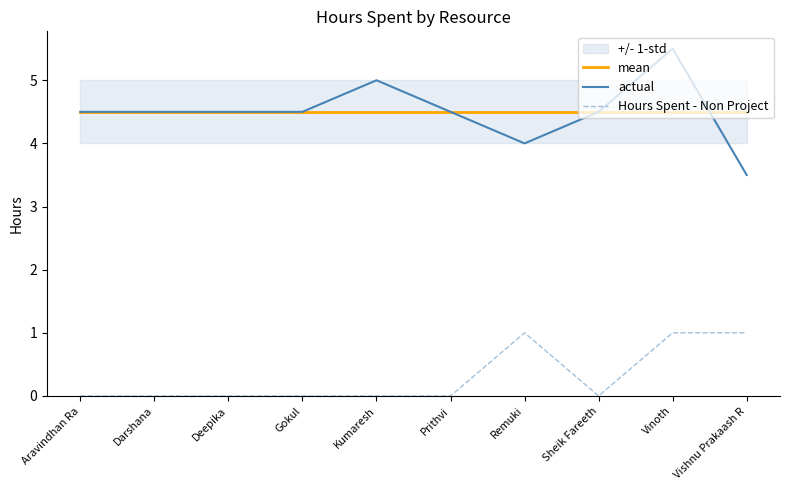

At which category does the chart reach its peak across all series?

Vinoth